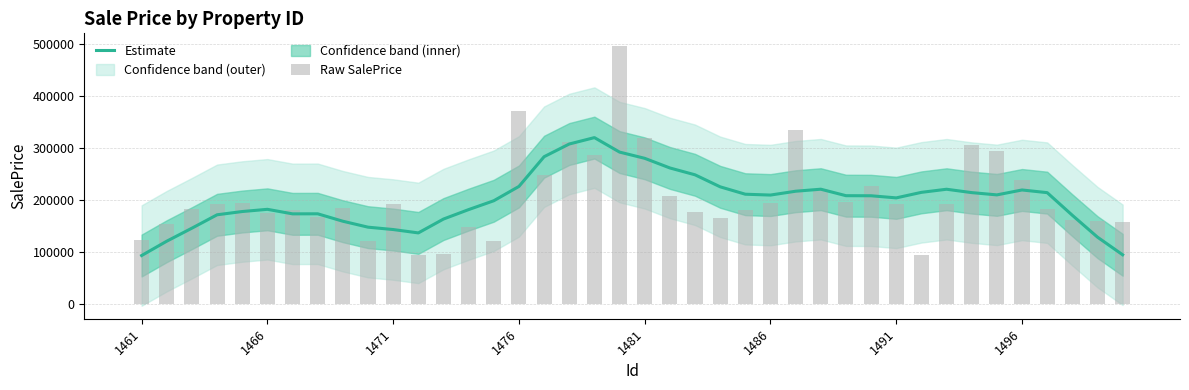

The value of Estimate at 1496 is 48193.3. True or false?

False